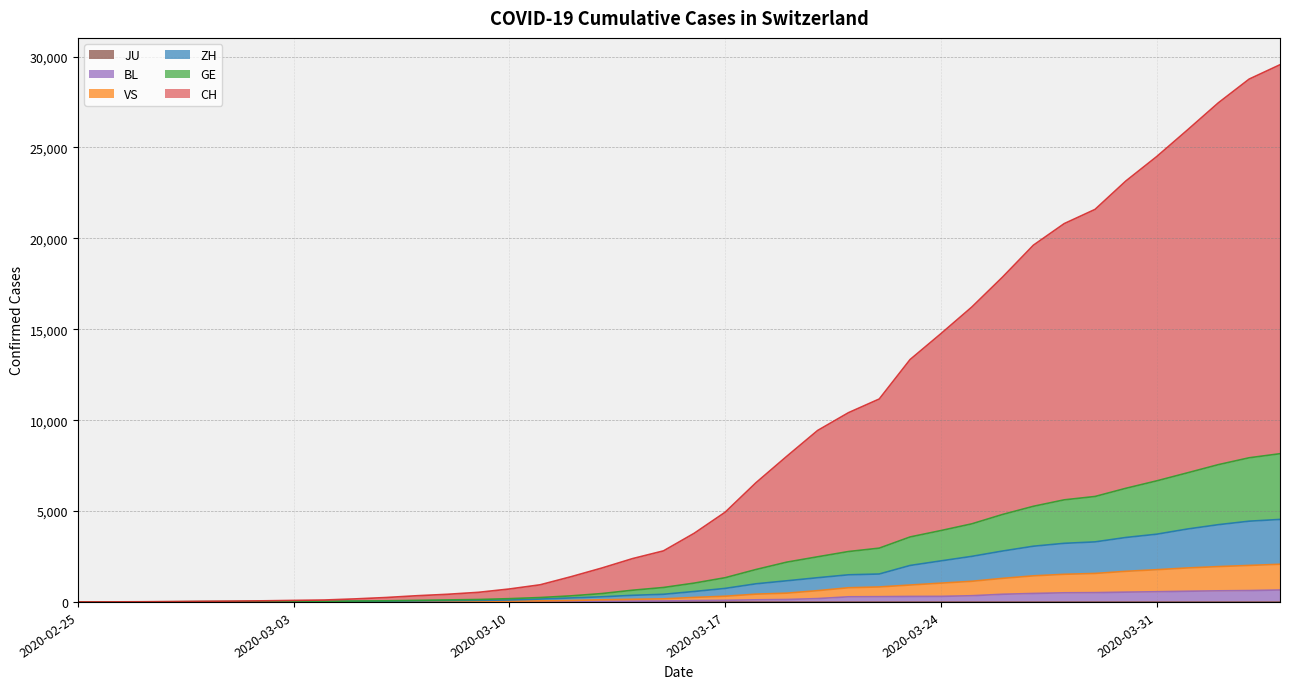

Does the chart display data point markers on the line(s)?

No